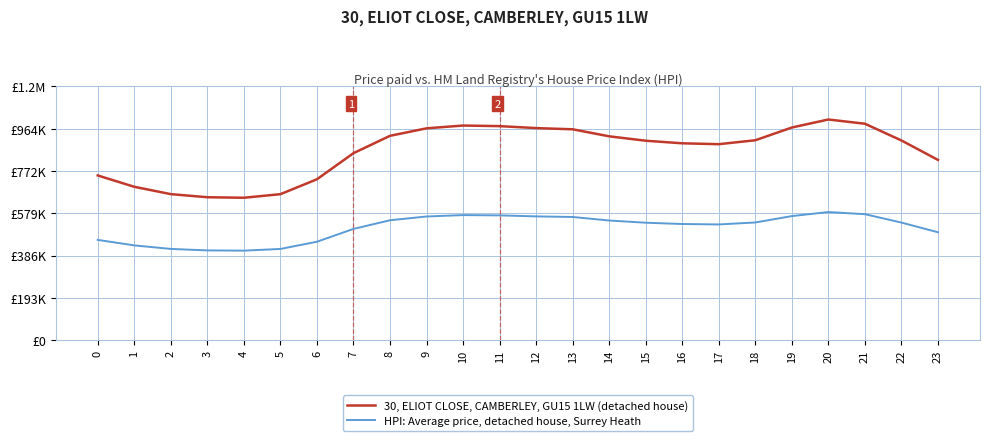

At which label is HPI: Average price, detached house, Surrey Heath closest to 15?

23